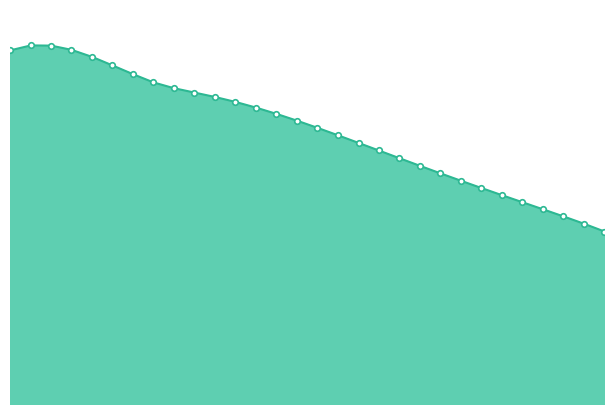

True or false: the data shows 0.1 at 24.

False